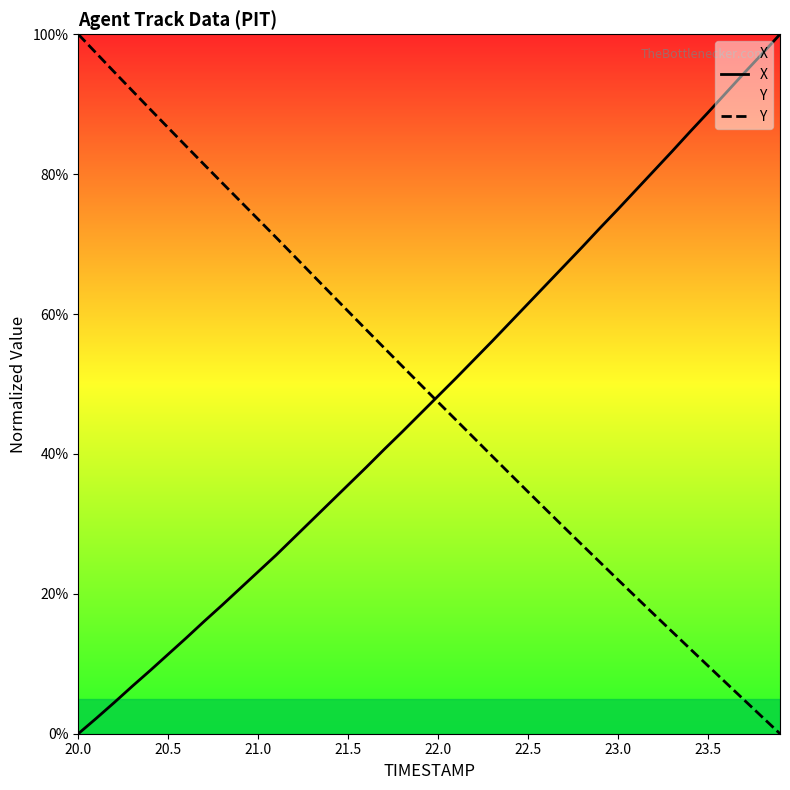

Where does the X series first go above 48?

22.0